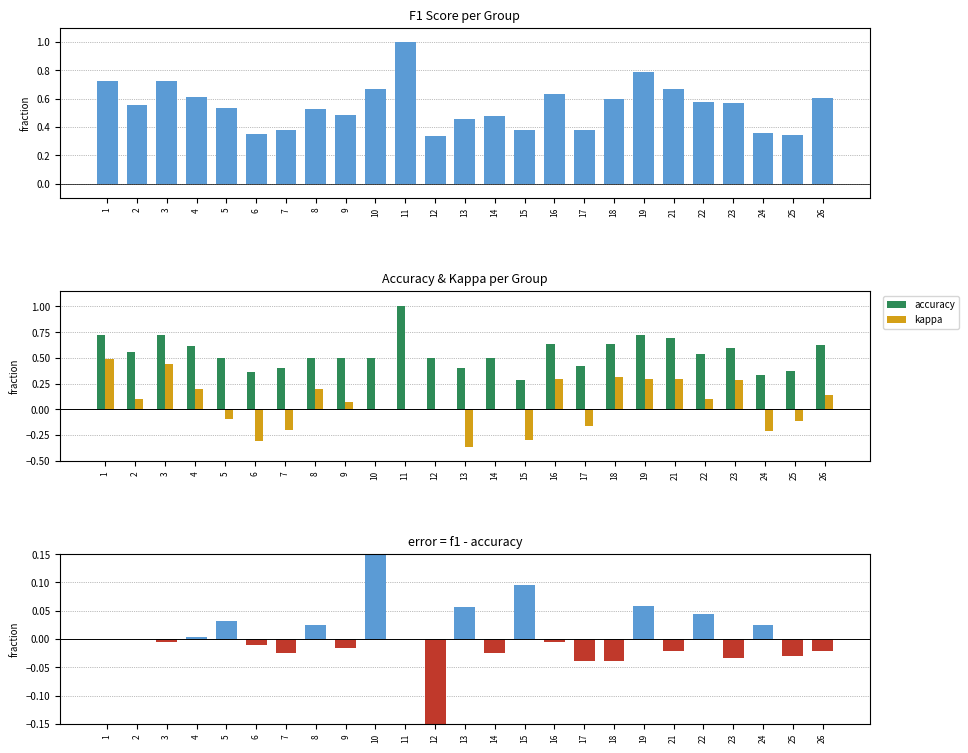

Which series changed the most between 11 and 26?

f1